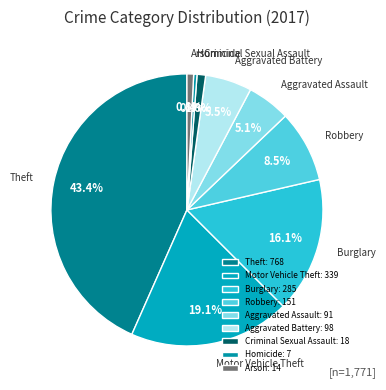

Is the sum of Theft and Motor Vehicle Theft greater than half?

Yes